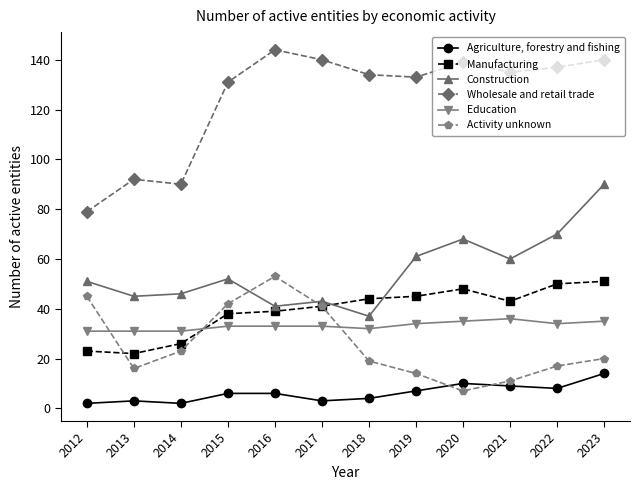

How many interior local peaks does the Wholesale and retail trade series have?

3